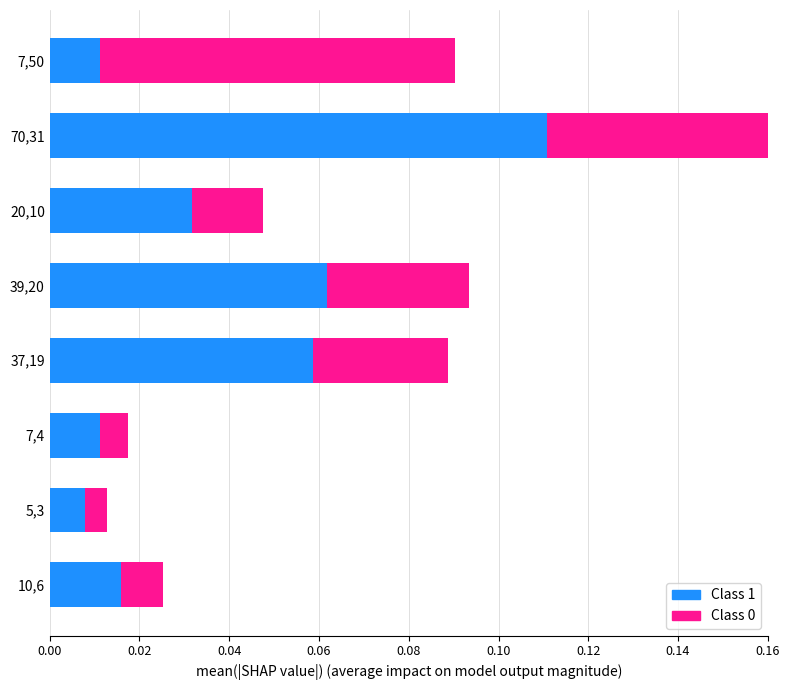

Is it true that Class 1 equals 0.1 at 20,10?

False